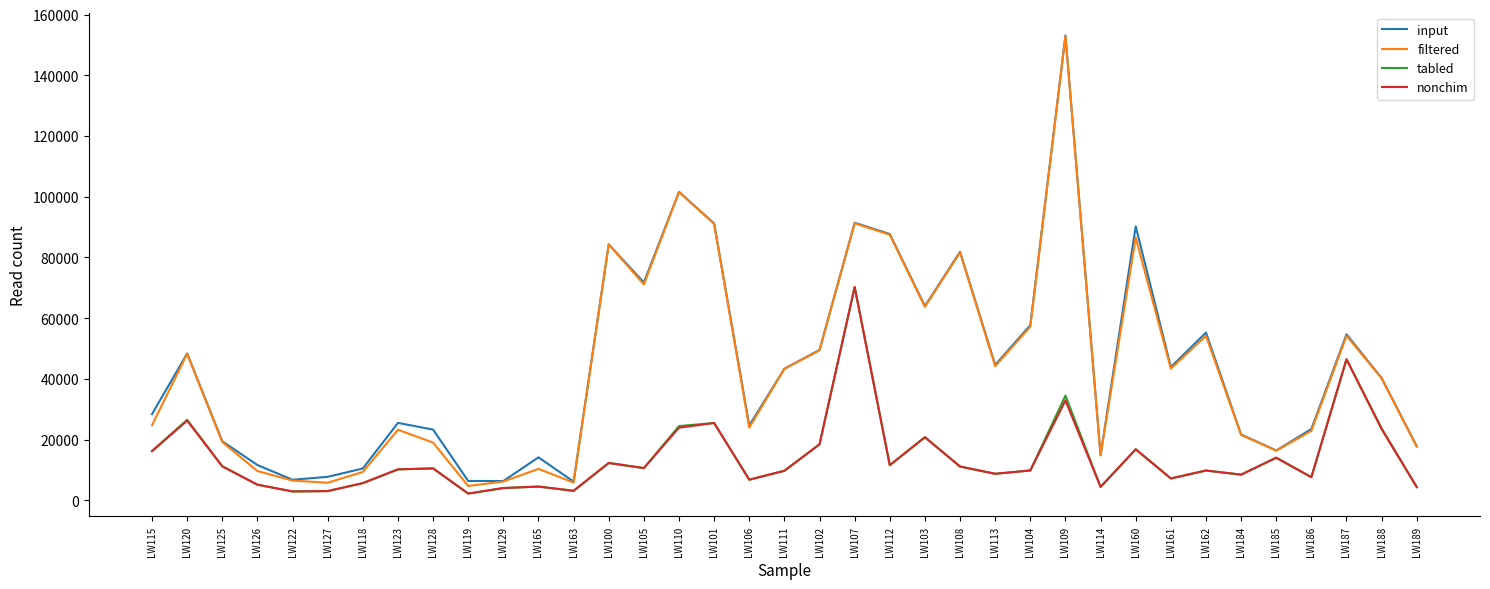

Between LW163 and LW113, which series saw the biggest shift?

input